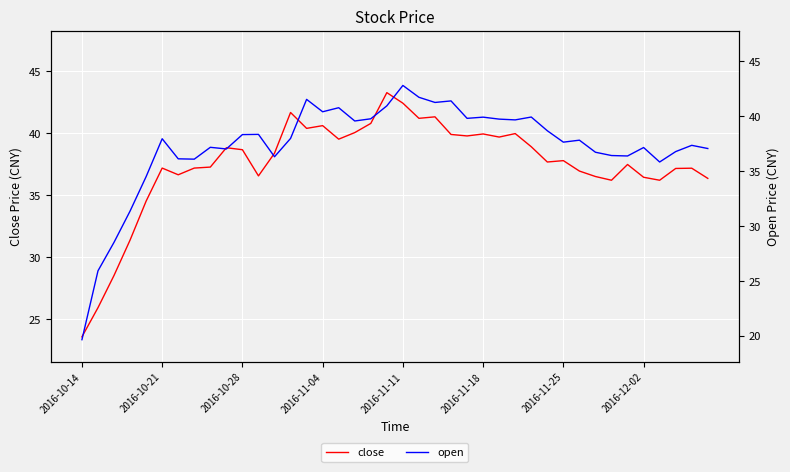

What is the maximum value for close?

43.2